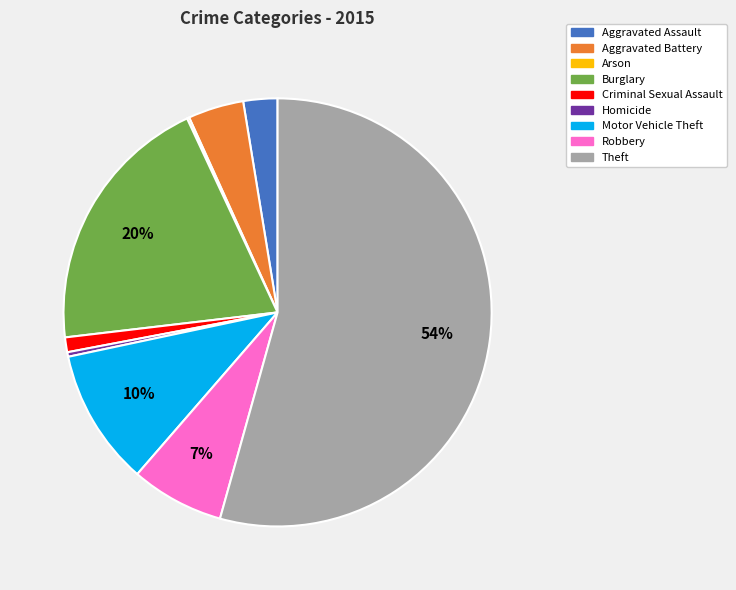

Is Criminal Sexual Assault the majority of the pie?

No